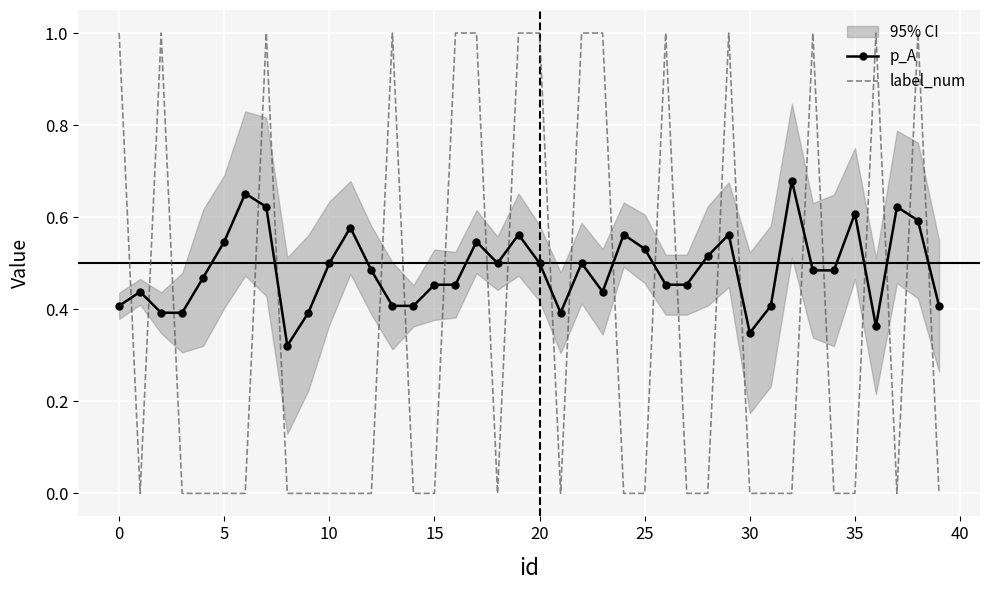

What is the sum of all label_num values?

15.0